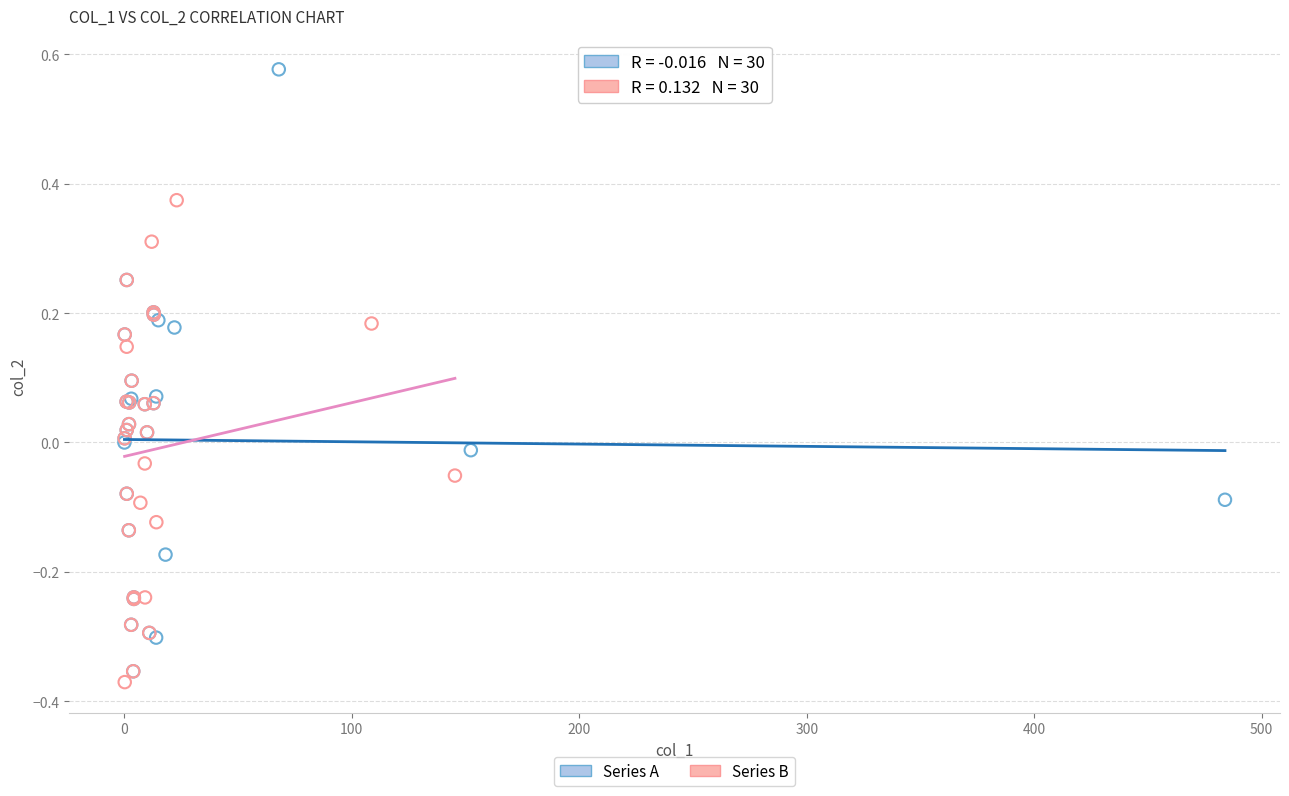

Which series has the largest Y range (max minus min)?

Series A